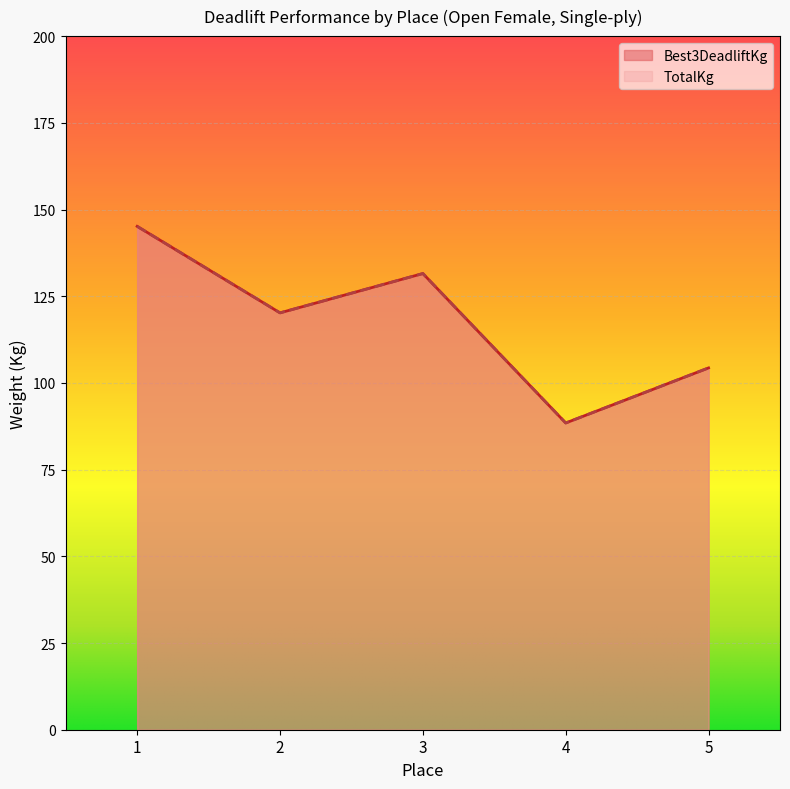

Reading left to right, what are all the values shown in this chart?

Best3DeadliftKg: 145.2	120.2	131.5	88.5	104.3
TotalKg: 145.2	120.2	131.5	88.5	104.3